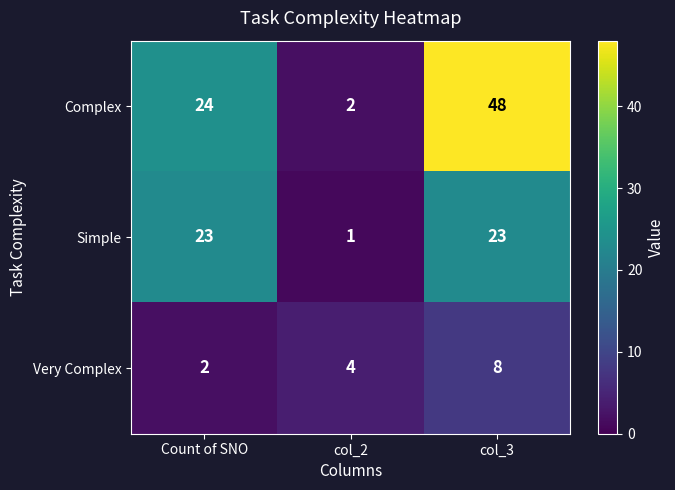

Rank the series by their maximum value, from lowest to highest.

Very Complex, Simple, Complex